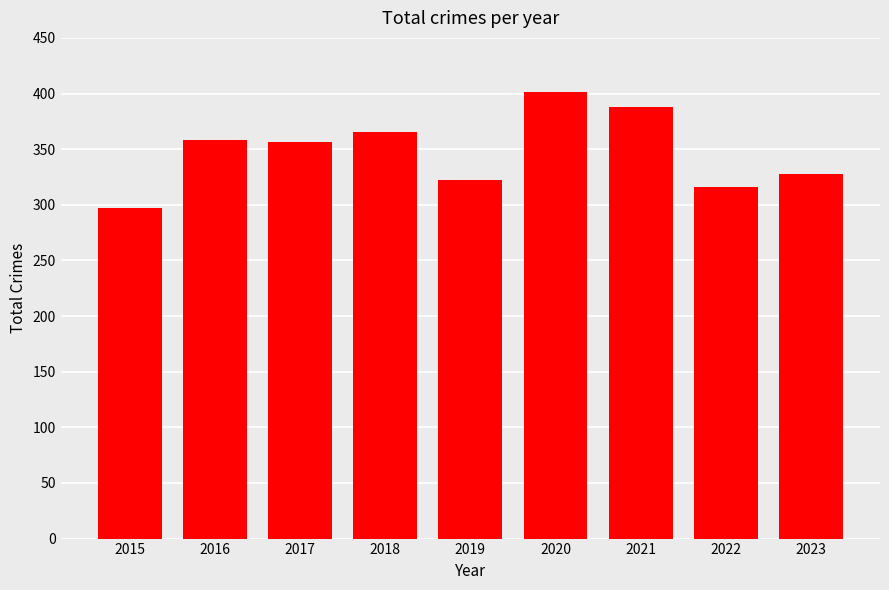

What is the average value?

348